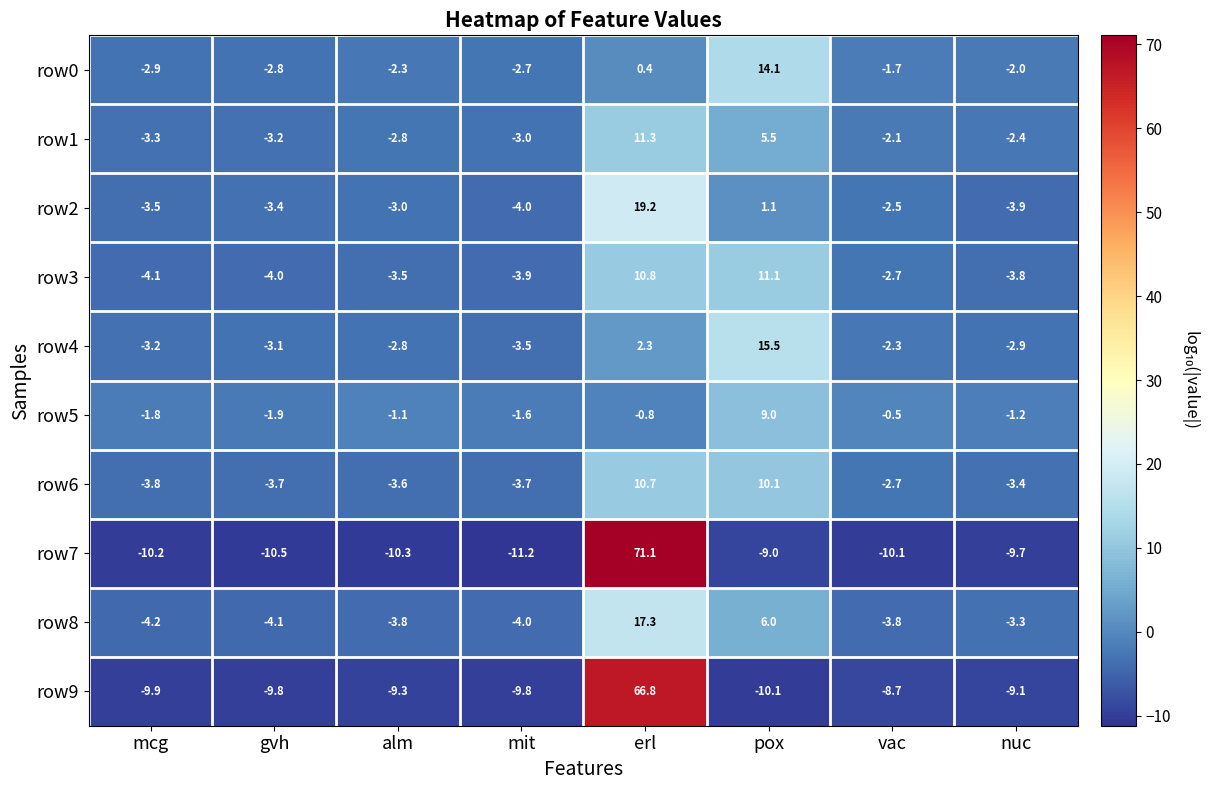

Between mit and erl, which series saw the biggest shift?

row7